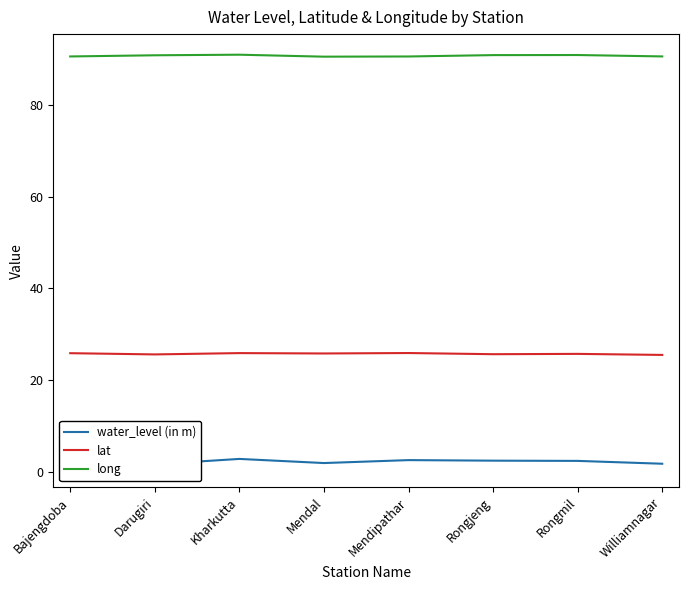

In lat, how many points are lower than both neighbors (excluding endpoints)?

3